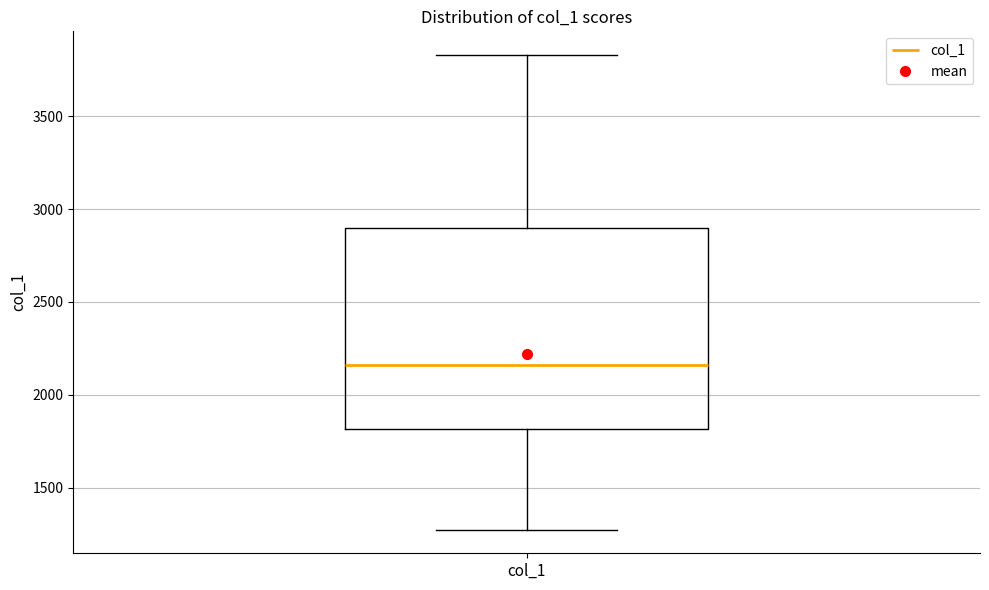

Read this box plot against the y-axis: the position of the median line, the range covered by the box, and the ends of both whiskers. The values are not printed on the chart, so give them approximately, as read against the axis.

median 2150, box 1800 to 2900, whiskers 1300 to 3850